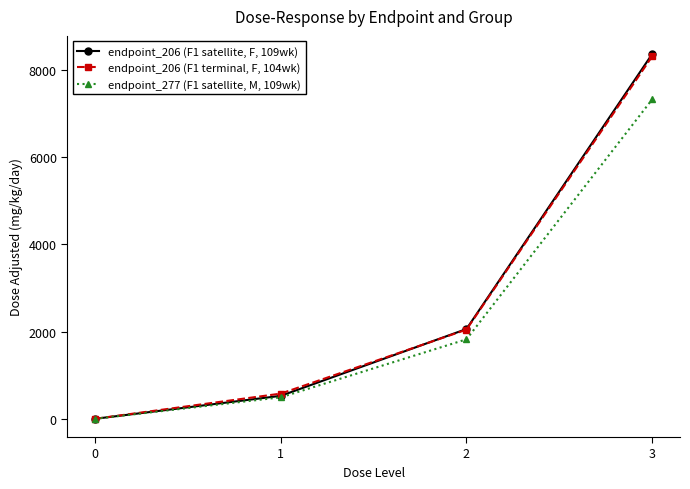

What is the spread (max minus min) of values at 2?

236